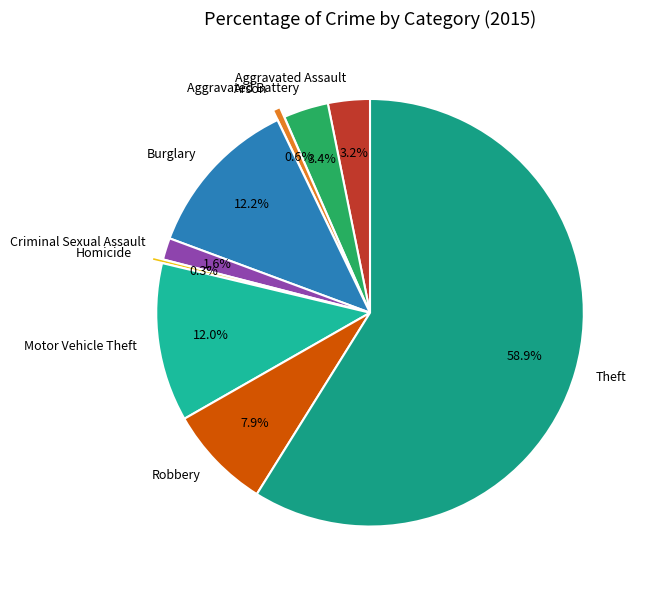

Which has a higher value, Motor Vehicle Theft or Criminal Sexual Assault?

Motor Vehicle Theft